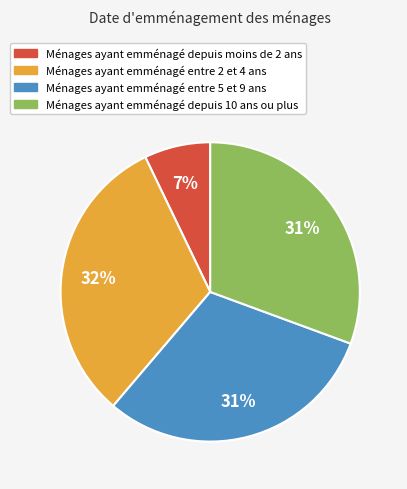

Is there any slice that represents more than half of the pie?

No